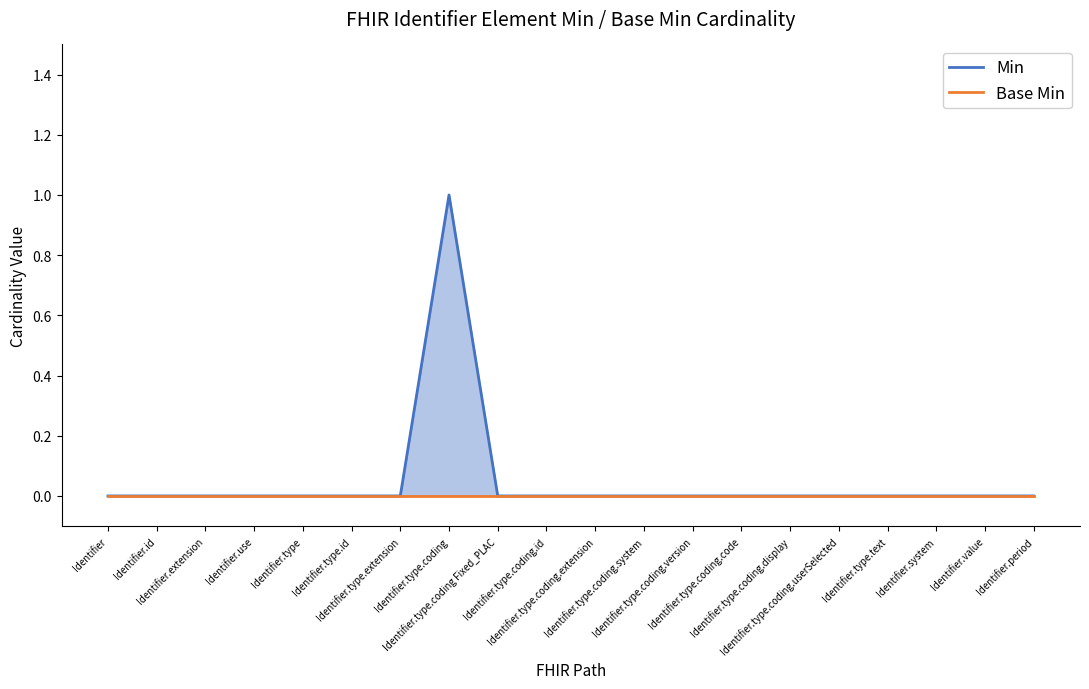

List the labels in order of value, largest first.

Identifier.type.coding, Identifier, Identifier.id, Identifier.extension, Identifier.use, Identifier.type, Identifier.type.id, Identifier.type.extension, Identifier.type.coding Fixed_PLAC, Identifier.type.coding.id, Identifier.type.coding.extension, Identifier.type.coding.system, Identifier.type.coding.version, Identifier.type.coding.code, Identifier.type.coding.display, Identifier.type.coding.userSelected, Identifier.type.text, Identifier.system, Identifier.value, Identifier.period